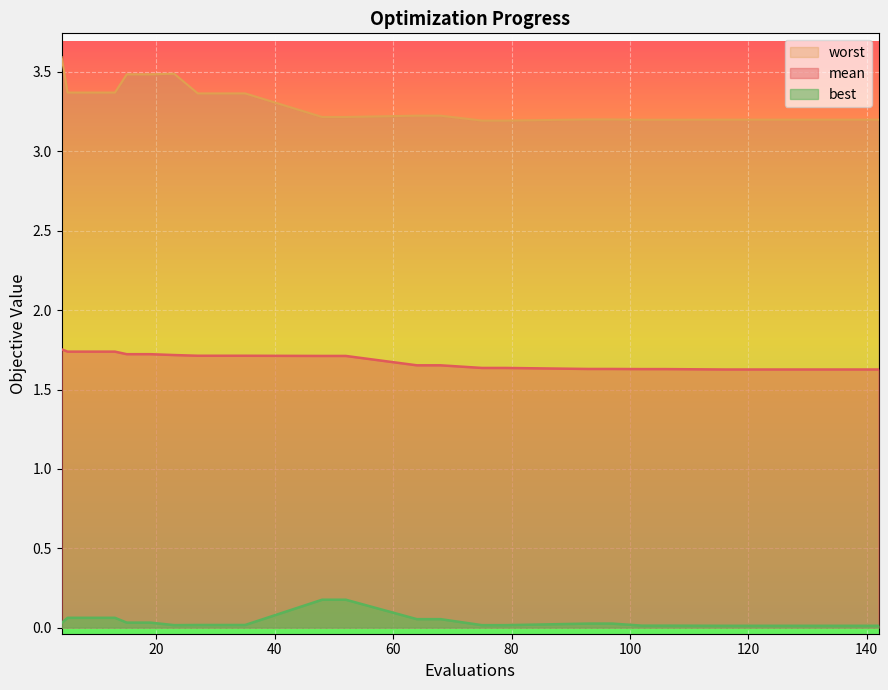

What is the minimum value for mean?

1.6